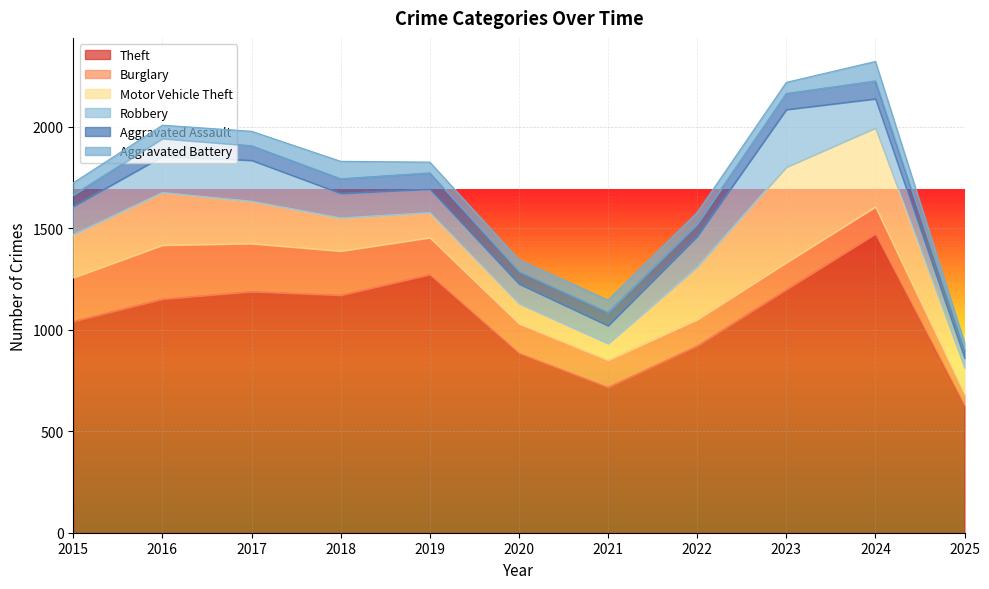

What is the value of the Theft point at the 6th from the left?

884